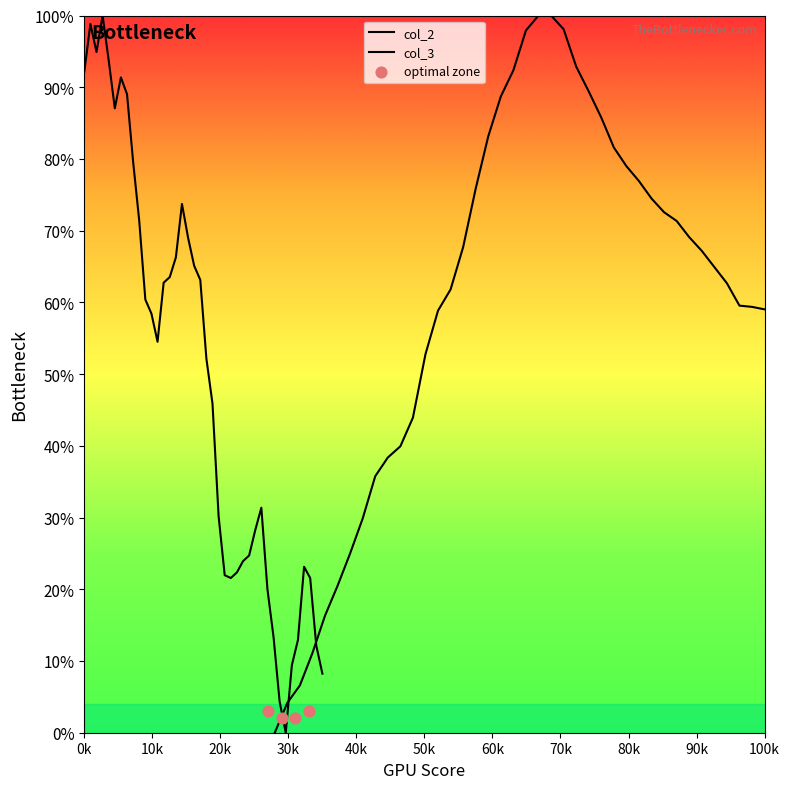

Which series has the widest spread of Y values?

col_2